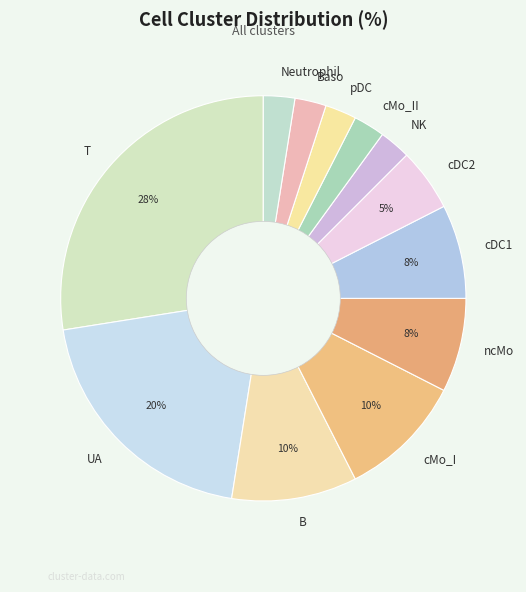

Do Neutrophil and cDC1 together represent more than half of the pie?

No